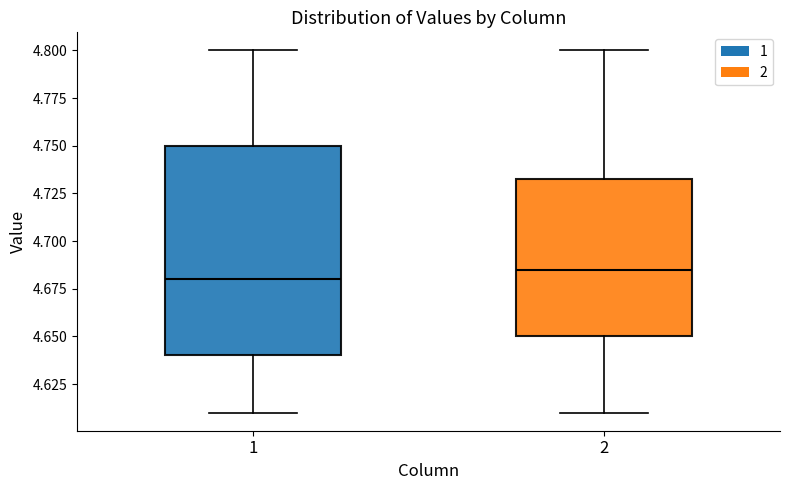

Which box is the tallest, from its lower edge to its upper edge?

1